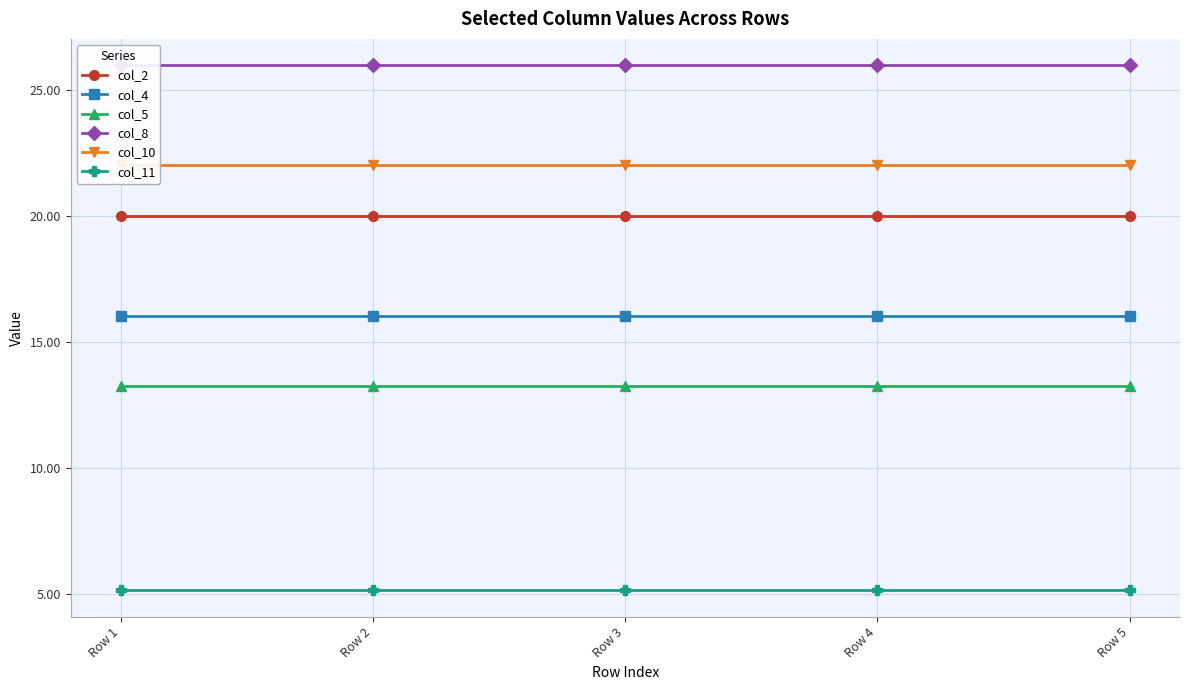

Does the chart have visible grid lines?

Yes